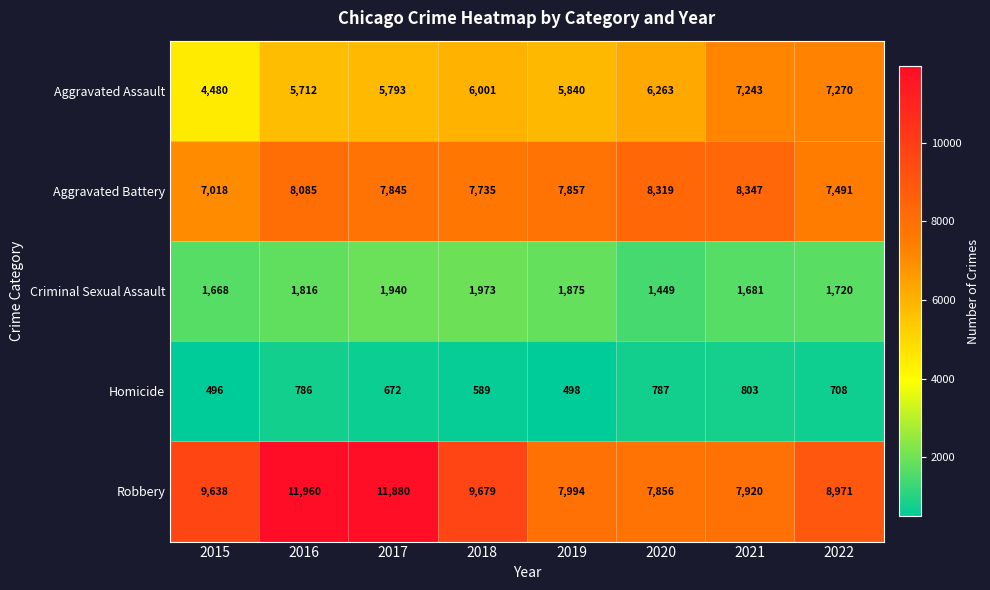

Count the number of categories in the chart.

8